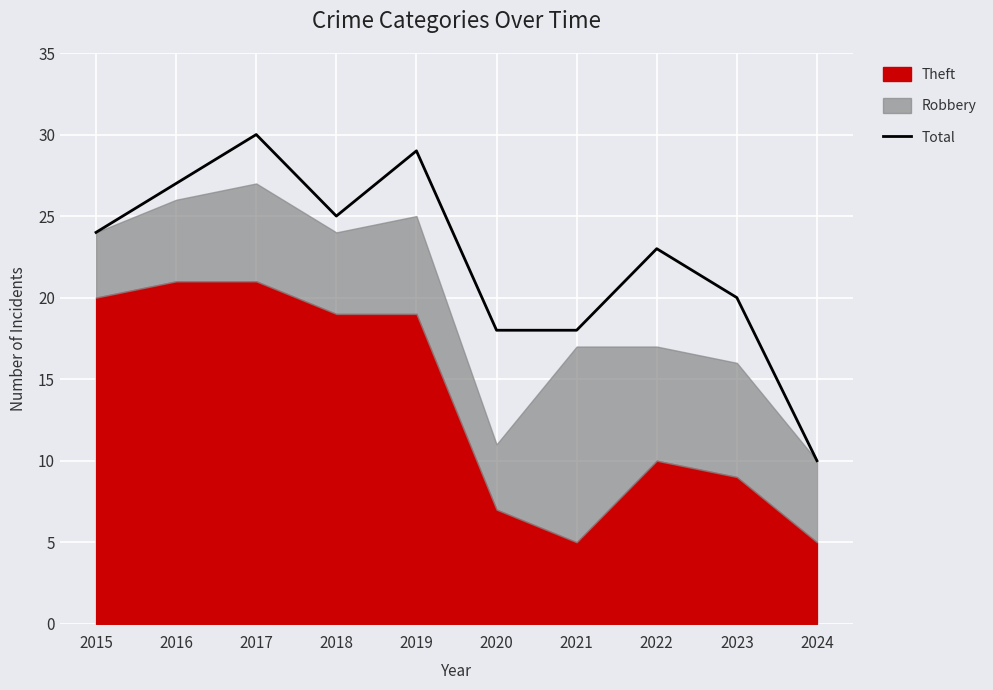

What value does the data have at 2020, to the nearest 5?

20